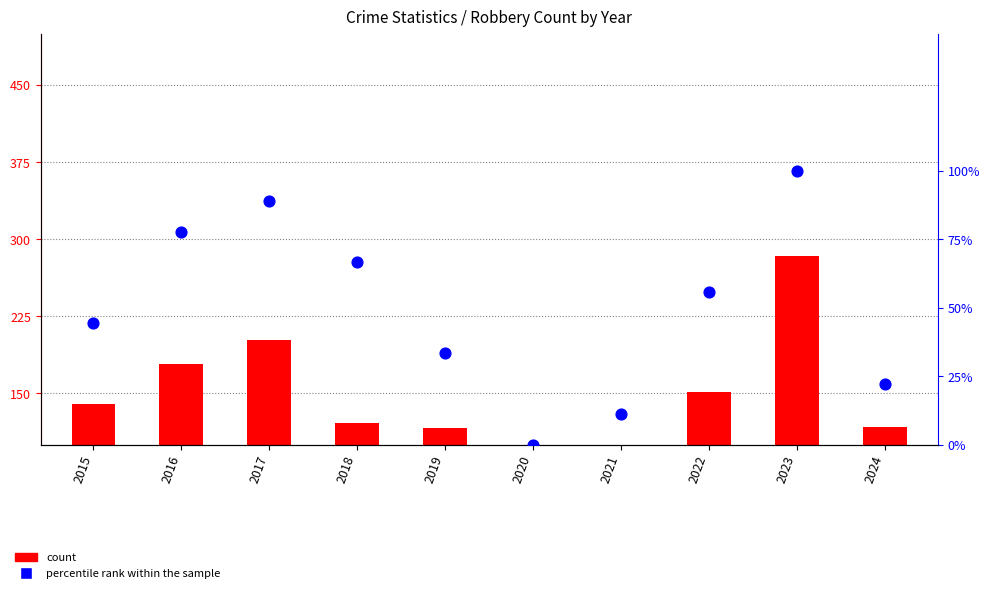

Is the value of percentile rank within the sample at 2019 greater than the value of count at 2023?

No